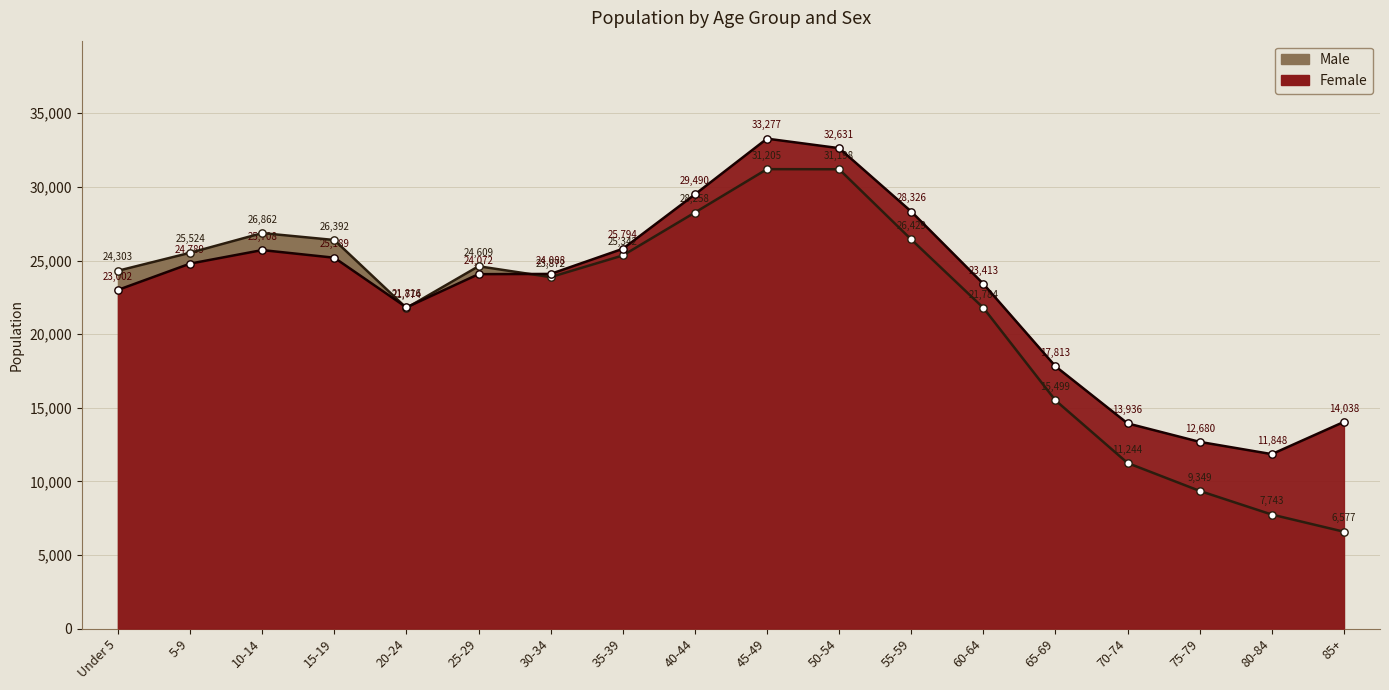

At how many categories does at least one series exceed 9582?

18